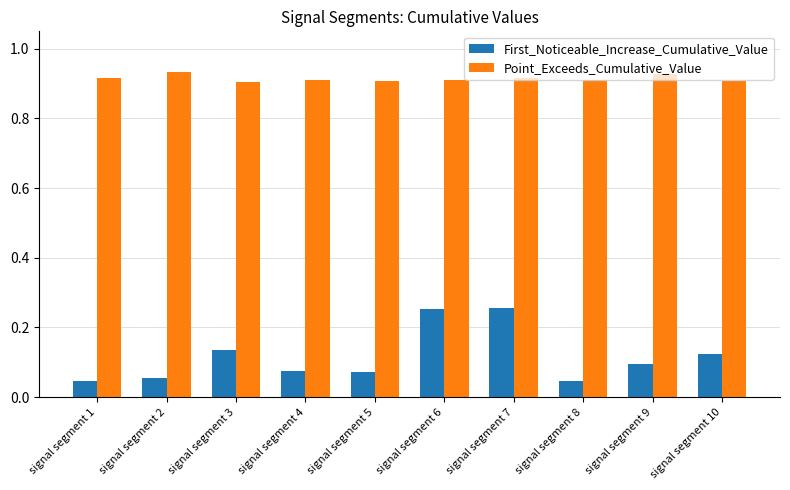

Rank the series at signal segment 2 from lowest to highest value.

First_Noticeable_Increase_Cumulative_Value, Point_Exceeds_Cumulative_Value